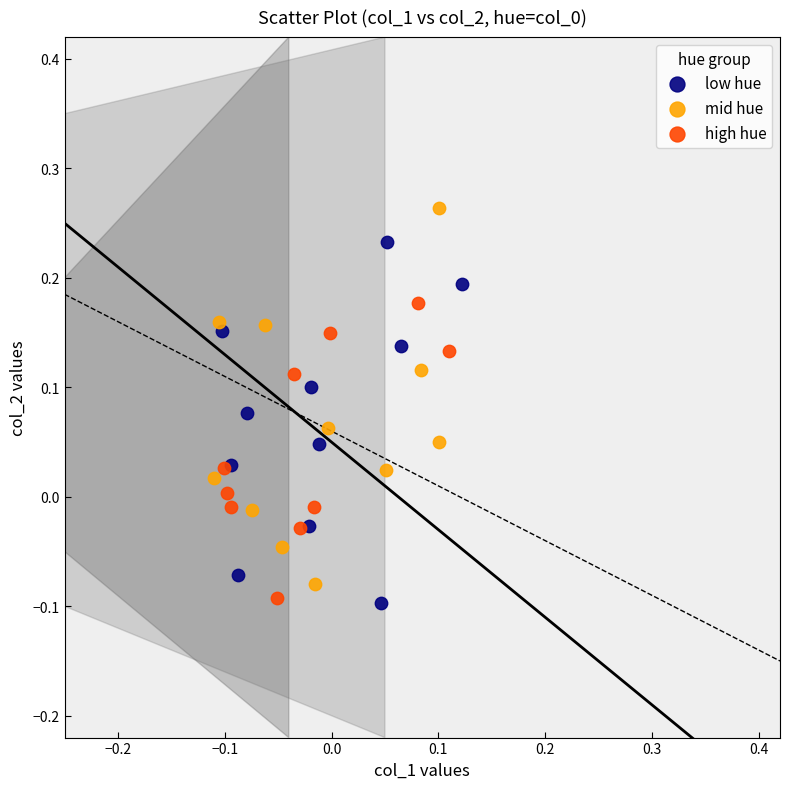

Which series reaches the maximum Y coordinate?

mid hue